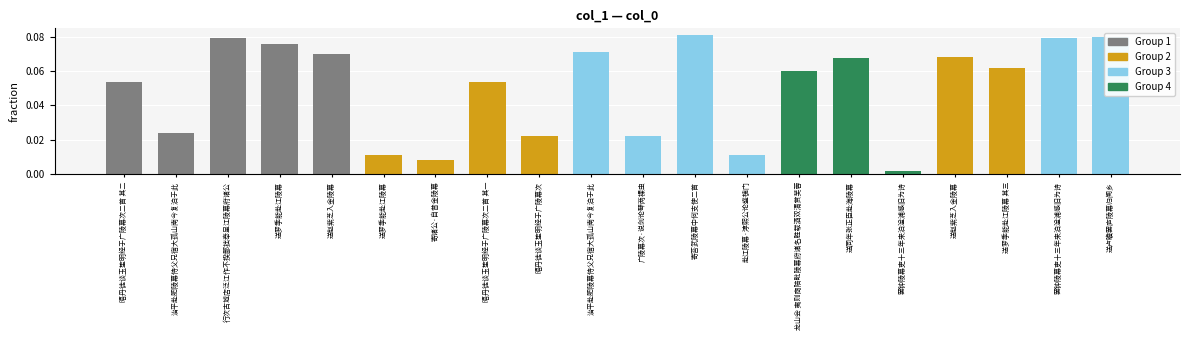

How many series are shown in this chart?

1